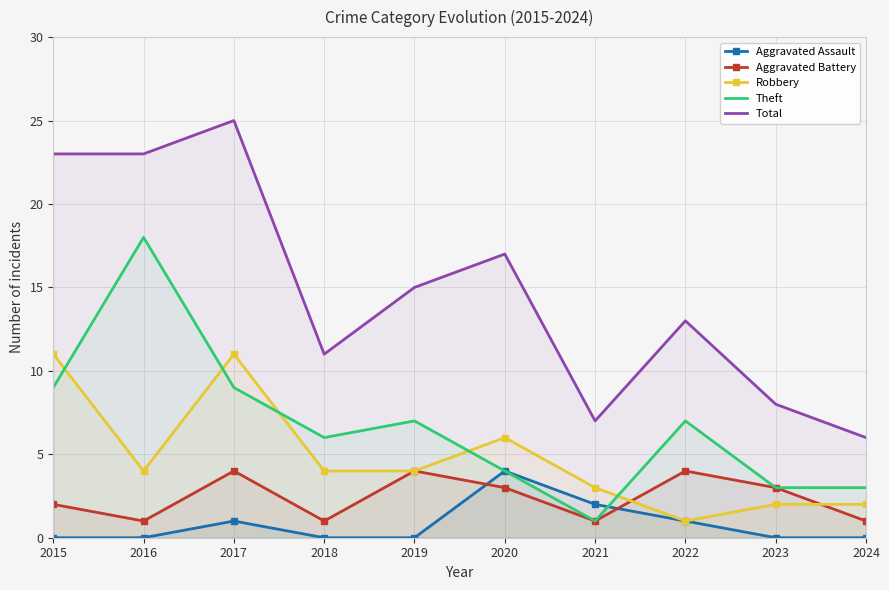

What is the average value of the Aggravated Battery series?

2